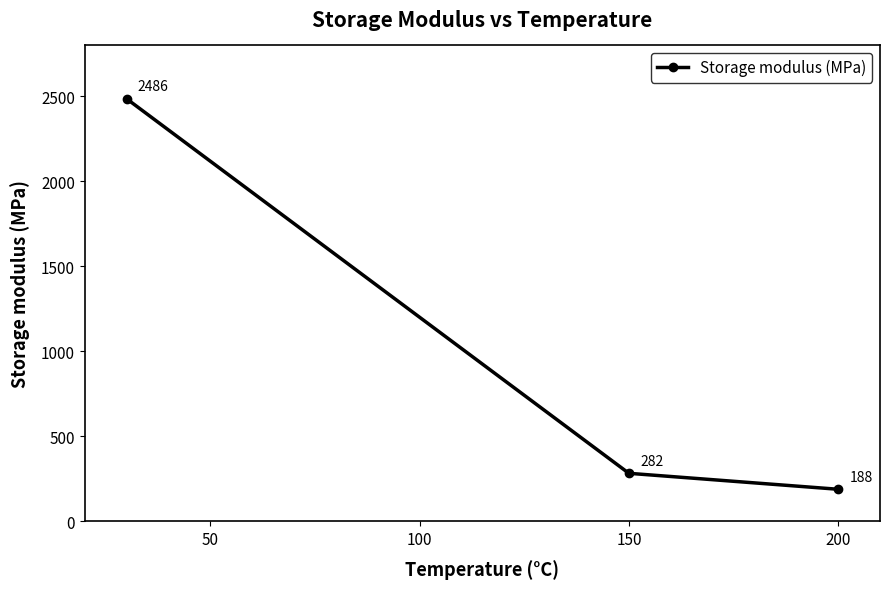

What is the maximum value shown in the chart?

2486